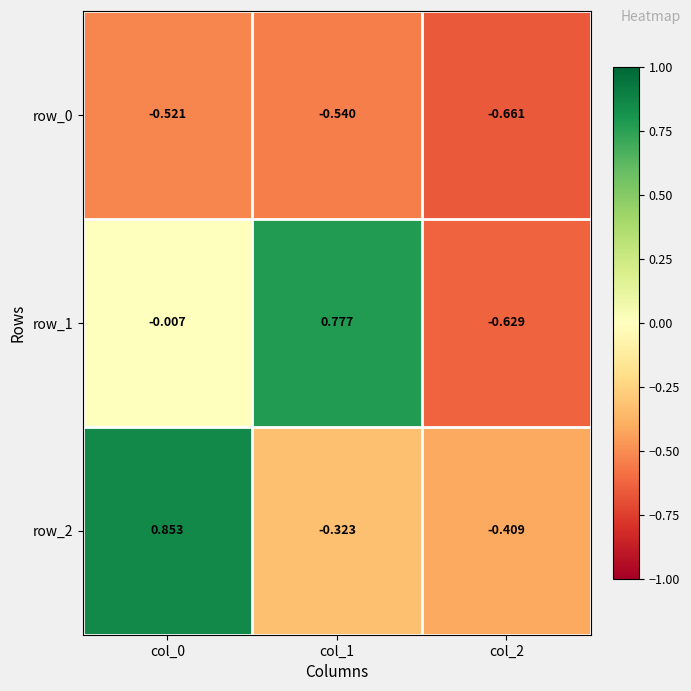

How many categories are shown in the chart?

3